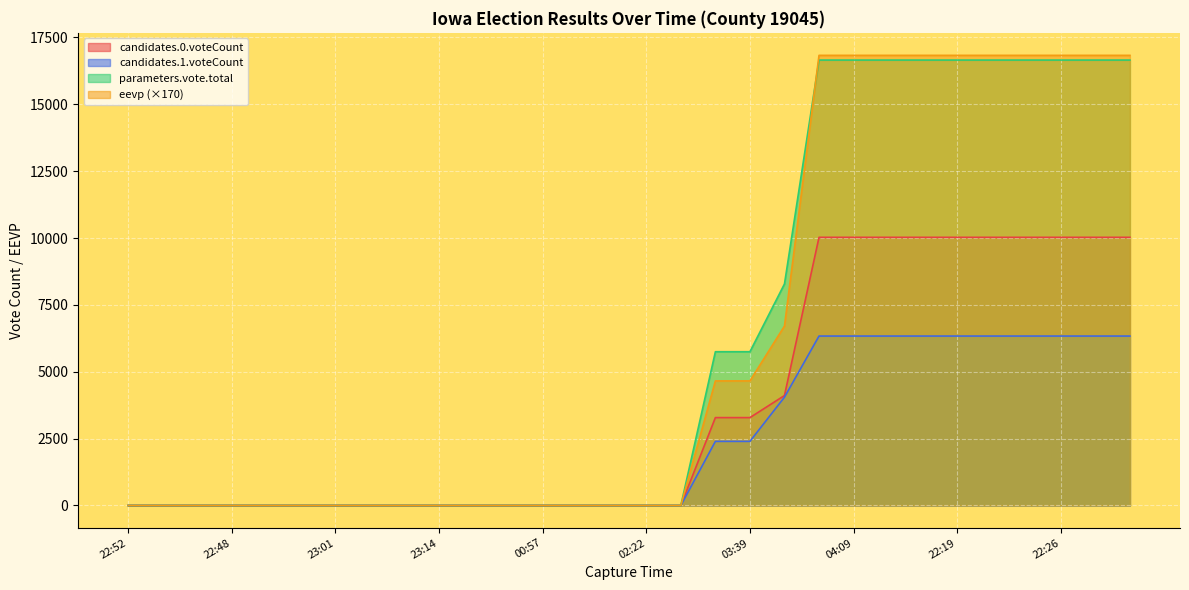

Which has a higher value, 02:26 or 23:24?

02:26